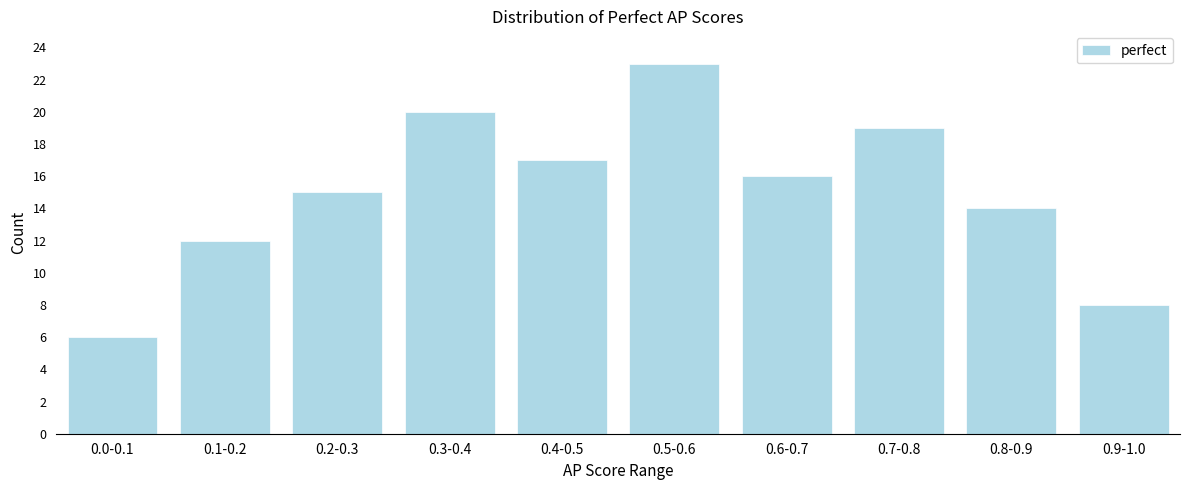

Reading right to left, extract all data points from this chart.

0.9-1.0=8	0.8-0.9=14	0.7-0.8=19	0.6-0.7=16	0.5-0.6=23	0.4-0.5=17	0.3-0.4=20	0.2-0.3=15	0.1-0.2=12	0.0-0.1=6